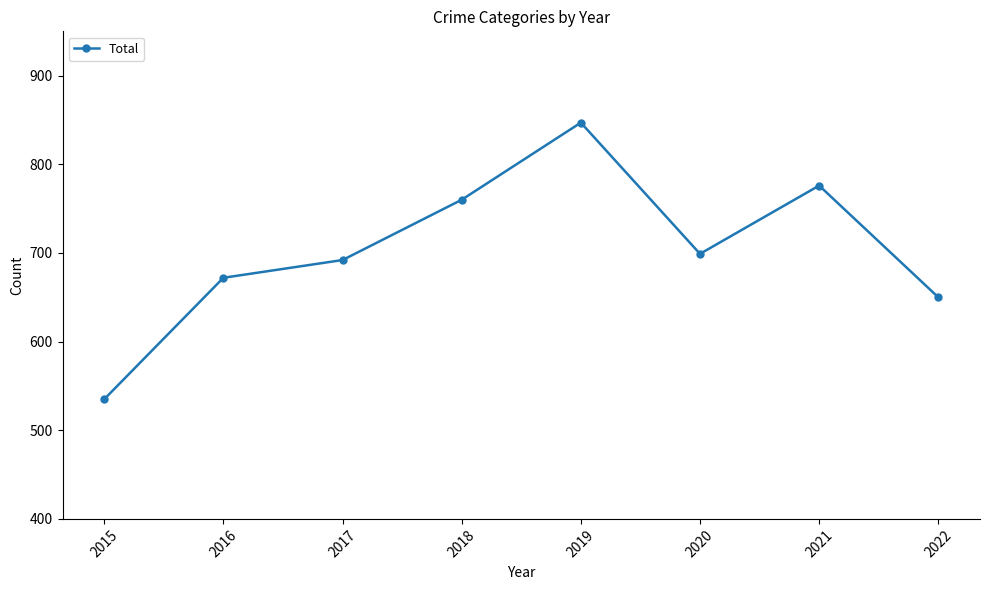

Between 2021 and 2017, which is larger?

2021